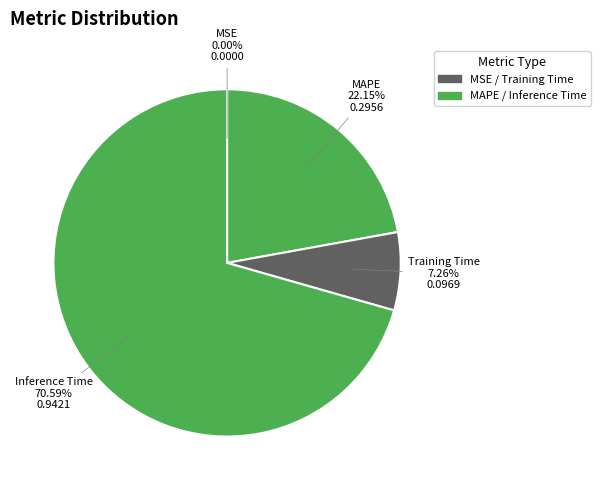

Which has a higher value, MAPE or Inference Time?

Inference Time